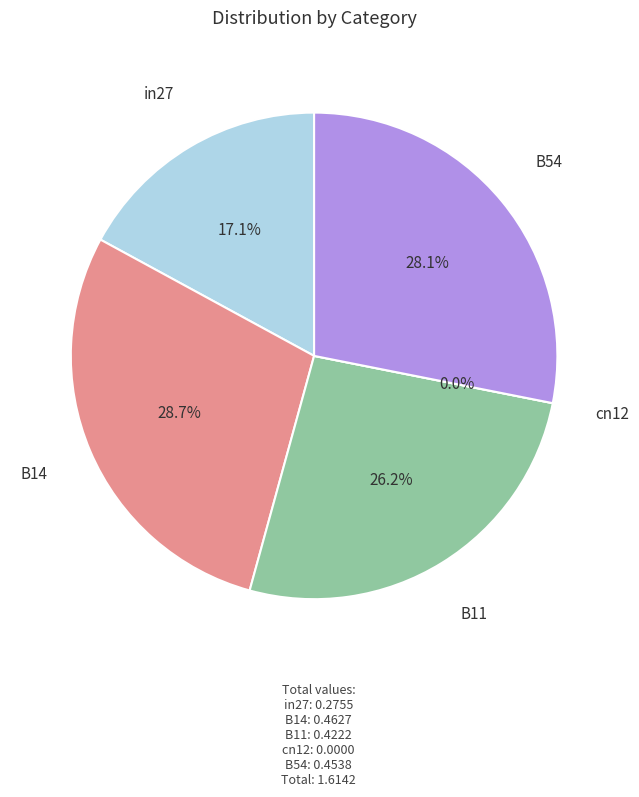

Is there any slice that represents more than half of the pie?

No